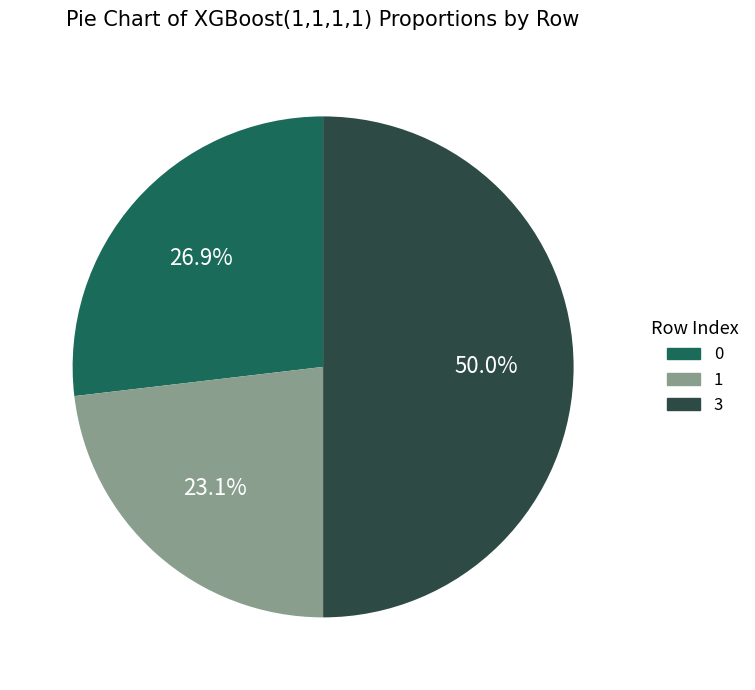

Between 1 and 3, which is larger?

3